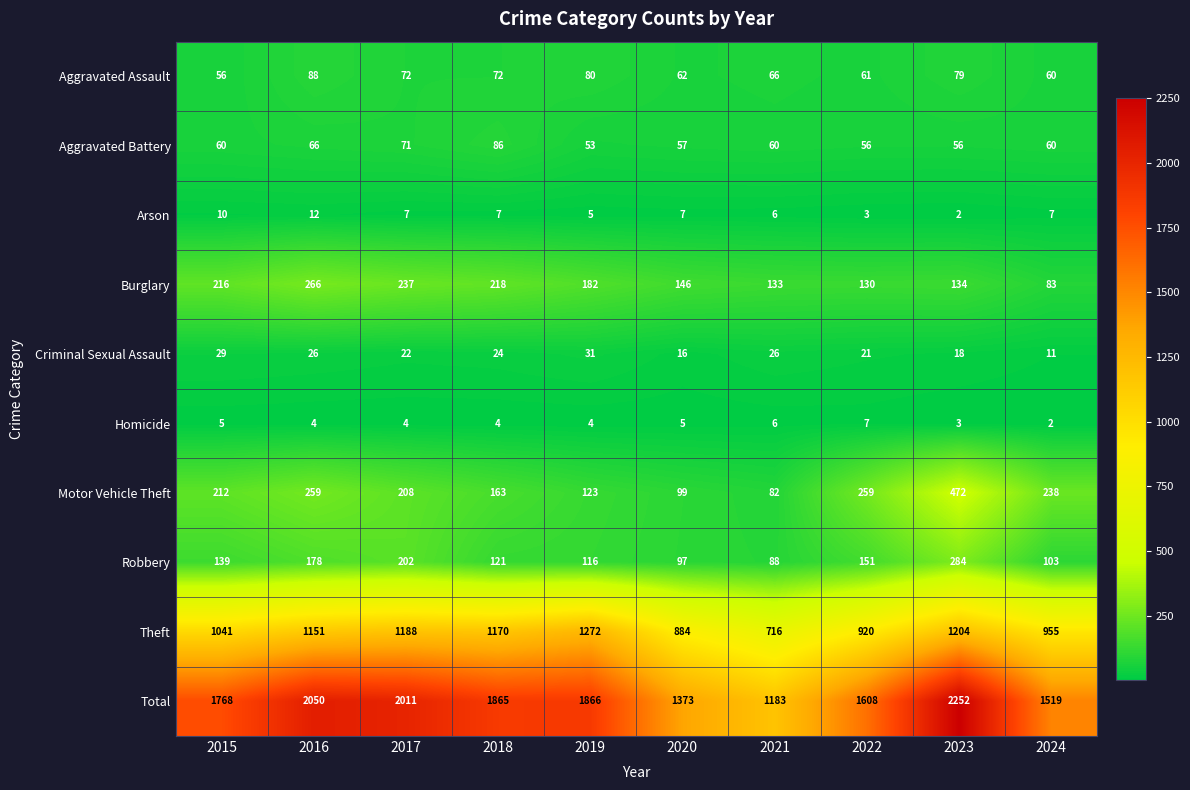

What is the minimum value for Theft?

716